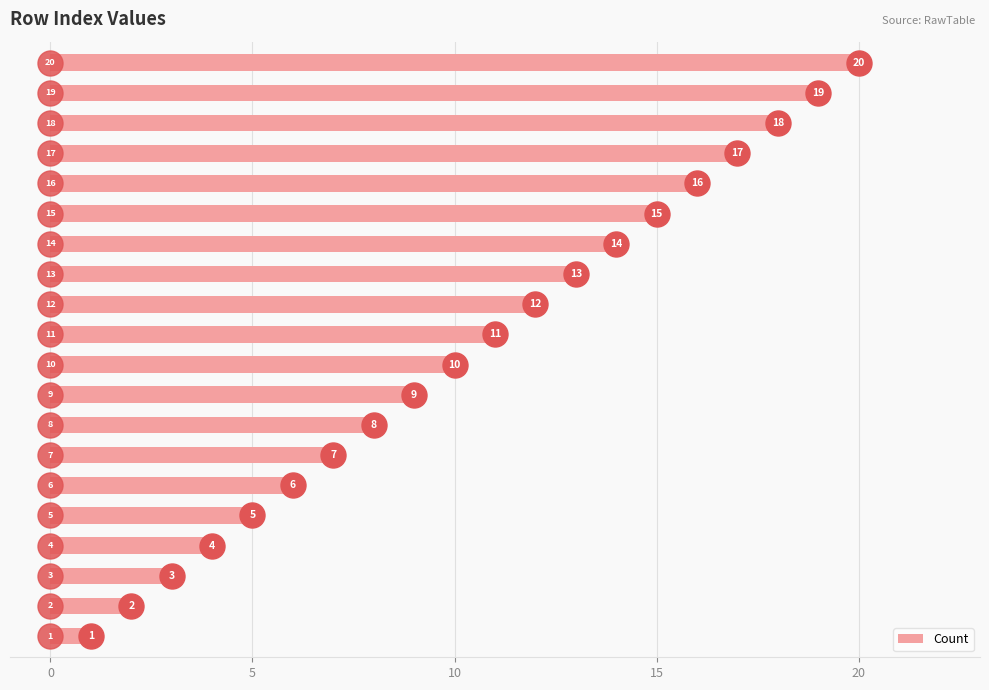

What is the greatest value displayed?

20